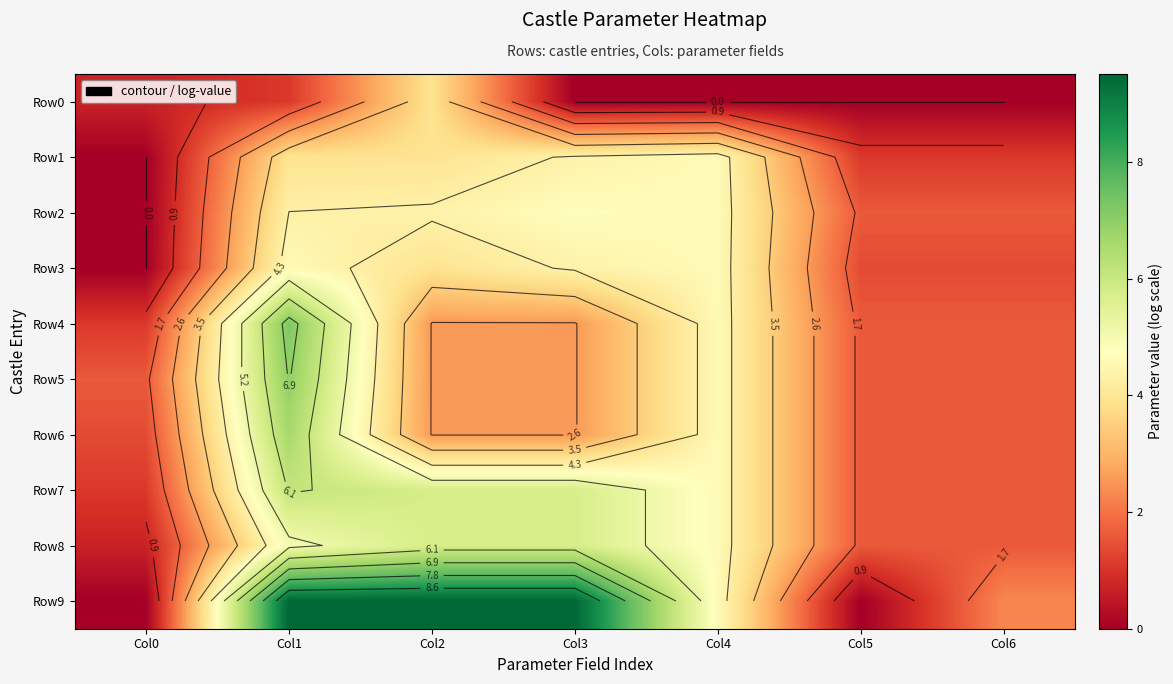

What value does the Row9 series have at Col2?

9.5